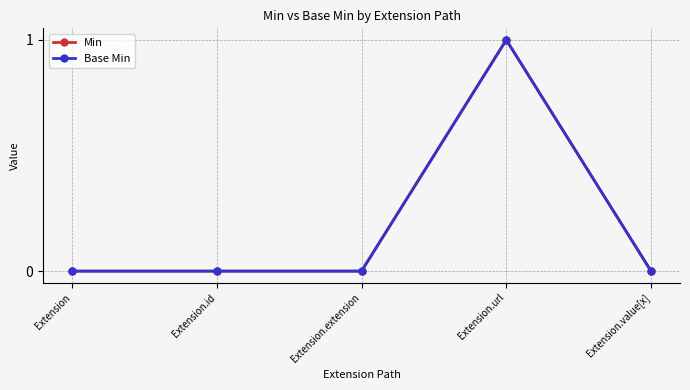

Reading left to right, what are all the values shown in this chart?

Min: Extension=0	Extension.id=0	Extension.extension=0	Extension.url=1	Extension.value[x]=0
Base Min: Extension=0	Extension.id=0	Extension.extension=0	Extension.url=1	Extension.value[x]=0